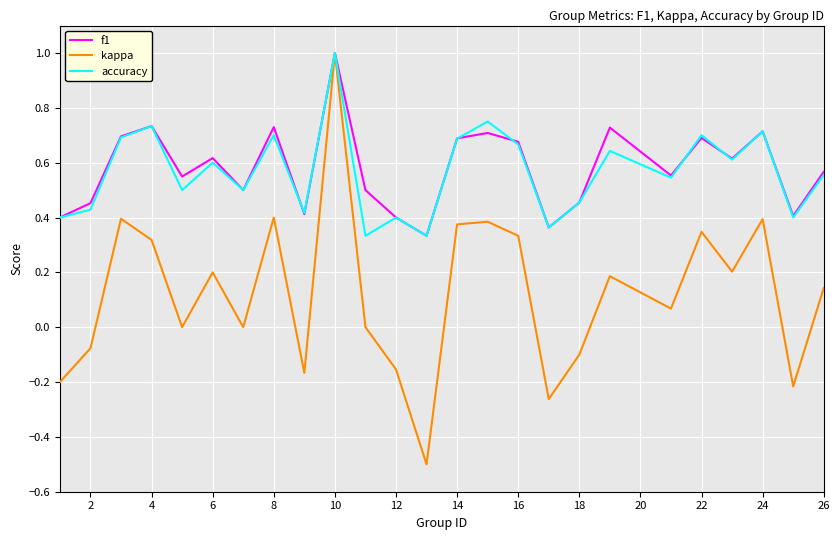

What is the lowest value of the kappa series?

-0.5